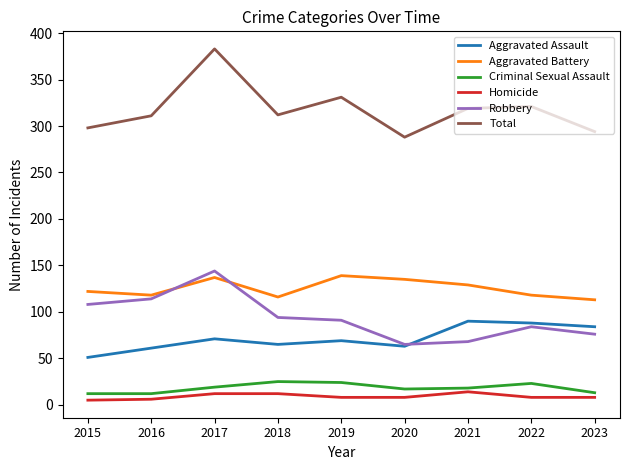

At how many categories does at least one series exceed 107?

9